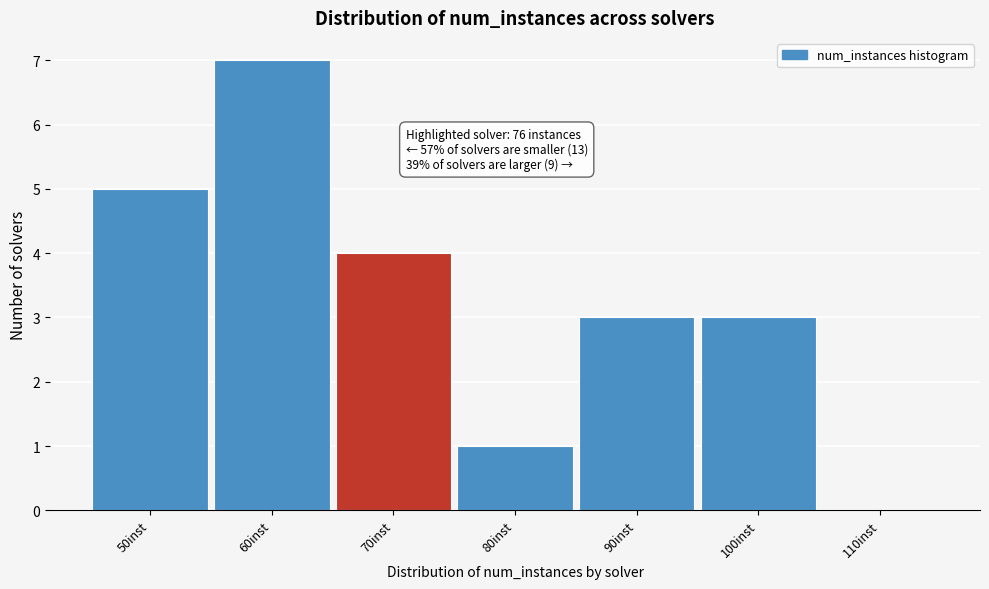

Reading left to right, what are all the values shown in this chart?

50inst=5	60inst=7	70inst=4	80inst=1	90inst=3	100inst=3	110inst=0